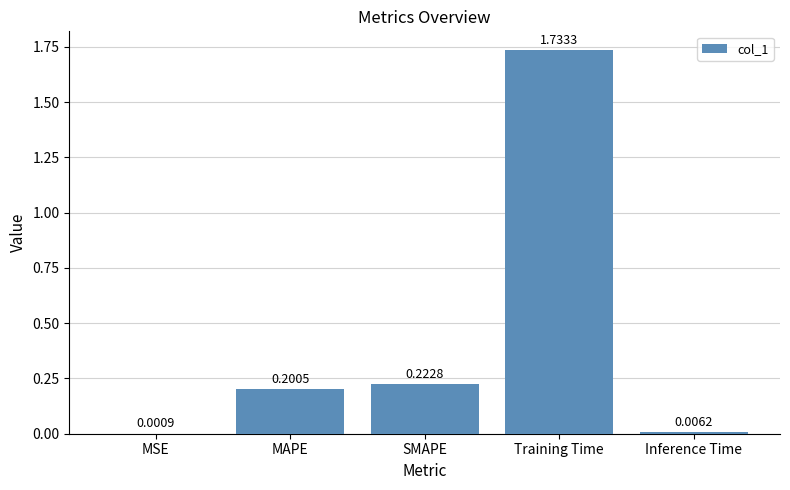

At which category does the chart reach its peak across all series?

Training Time